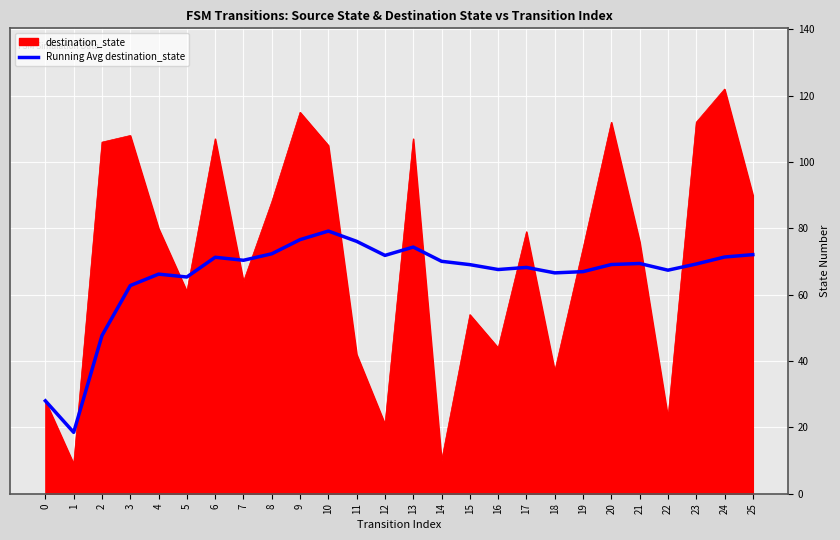

The value of Running Avg destination_state at 15 is 69.1. True or false?

True